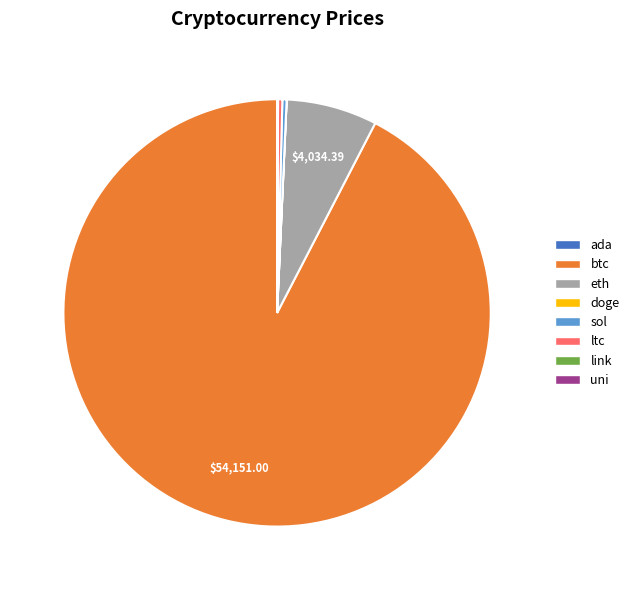

Which category has the biggest portion of the pie?

btc